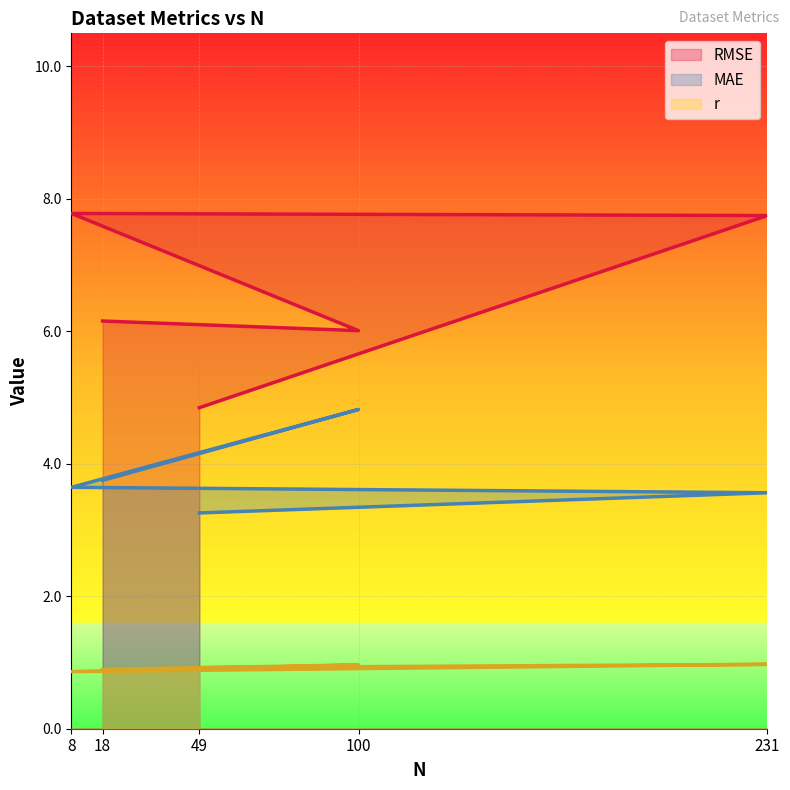

What is the total value across all series at 100?

11.8